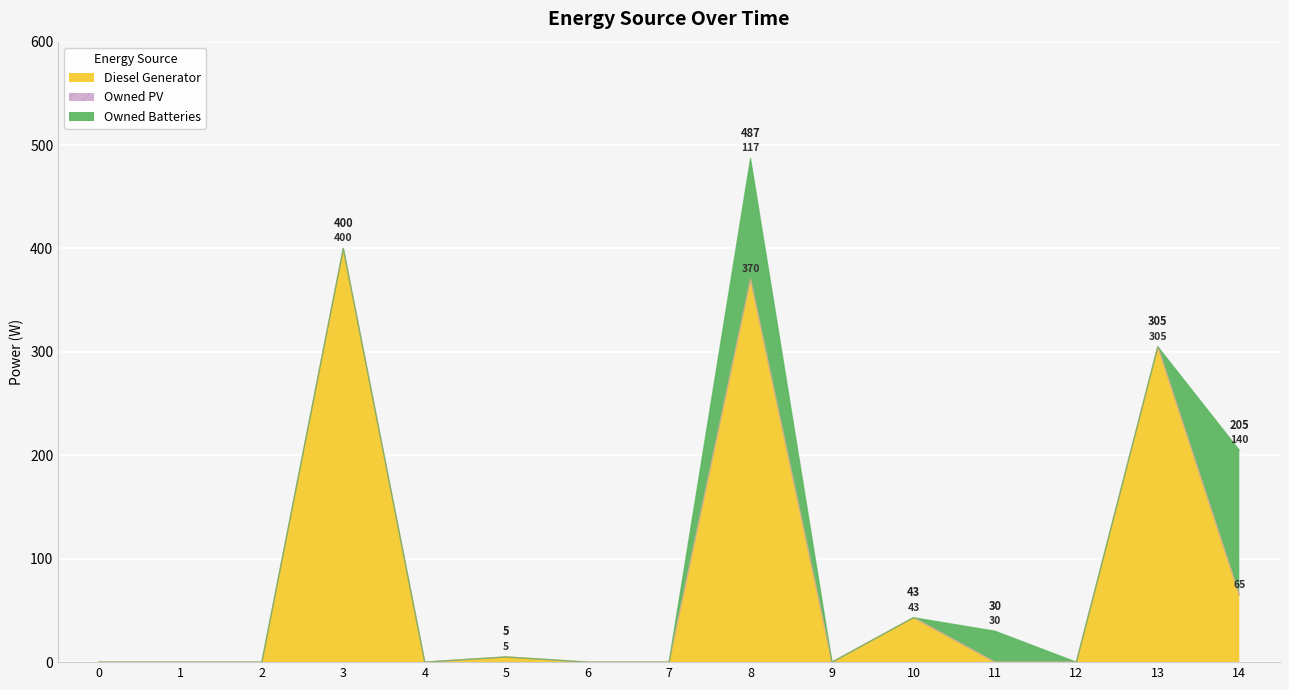

Reading left to right, what are all the values shown in this chart?

Diesel Generator: 0	0	0	400	0	5	0	0	370	0	43	0	0	305	65
Owned PV: 0	0	0	0	0	0	0	0	0	0	0	0	0	0	0
Owned Batteries: 0	0	0	0	0	0	0	0	117	0	0	30	0	0	140